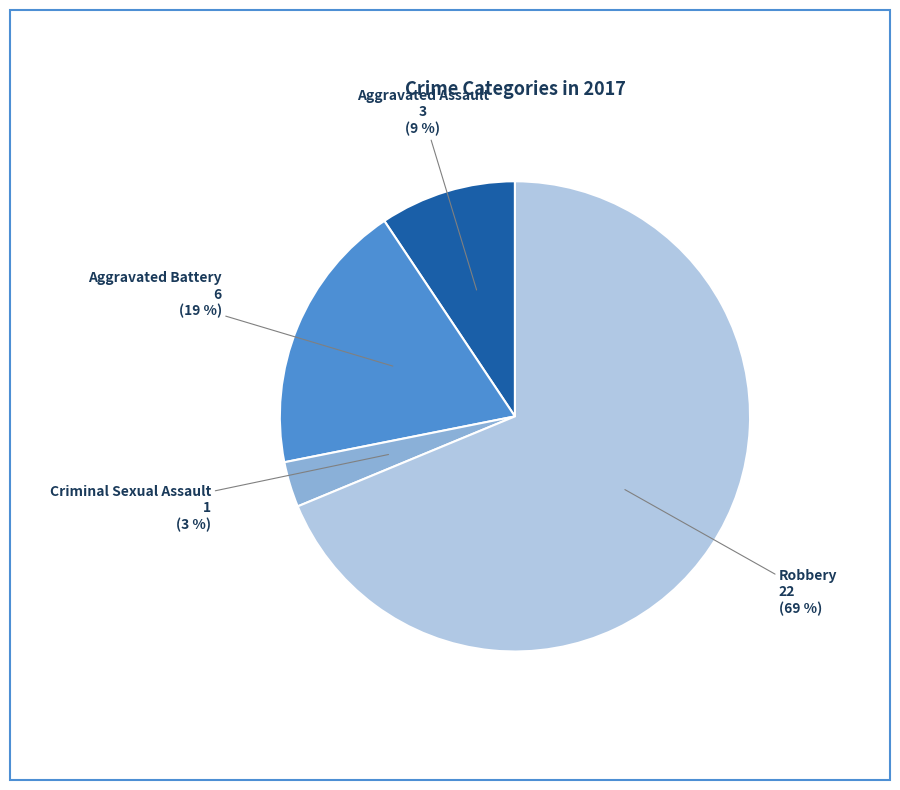

To the nearest percent, what is the average slice percentage?

25%